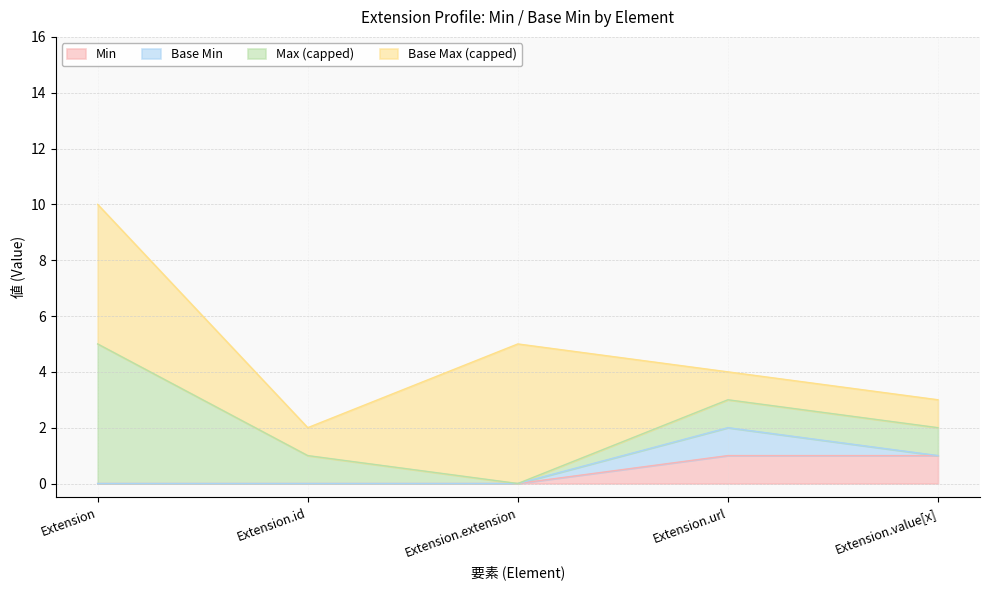

How many lines are shown in the chart?

4